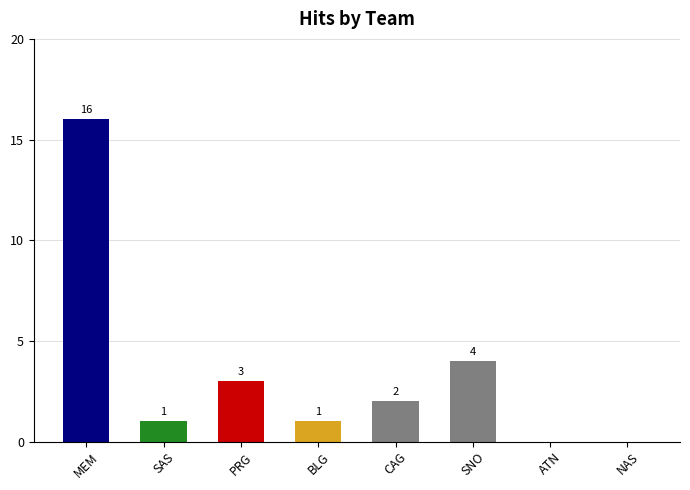

Which category has the highest value across all series?

MEM